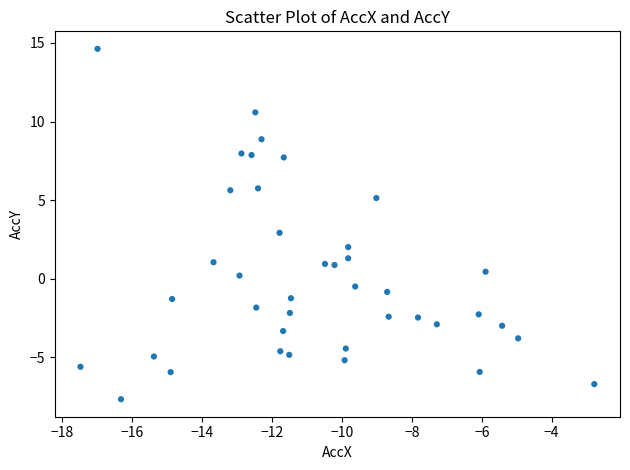

What is the range of X values (max minus min)?

14.7